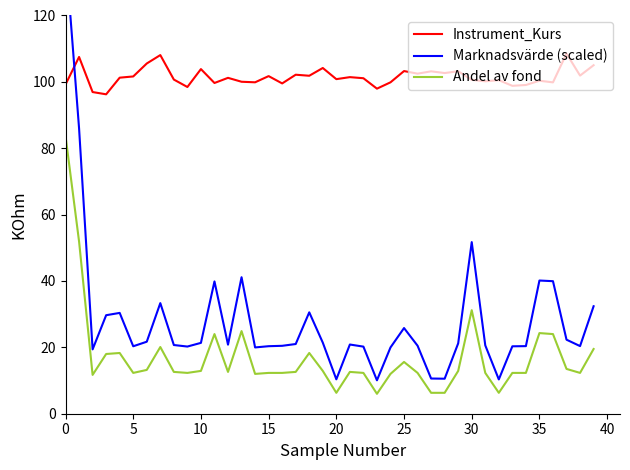

Which series has the largest total across all categories?

Instrument_Kurs